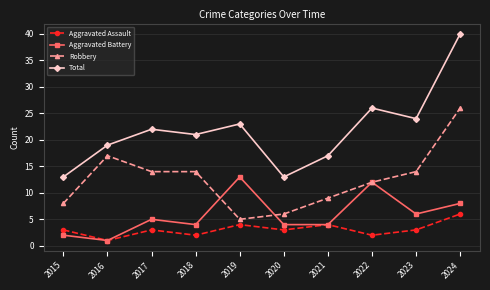

Reading left to right, list all the values displayed in this chart.

Aggravated Assault: 2015=3	2016=1	2017=3	2018=2	2019=4	2020=3	2021=4	2022=2	2023=3	2024=6
Aggravated Battery: 2015=2	2016=1	2017=5	2018=4	2019=13	2020=4	2021=4	2022=12	2023=6	2024=8
Robbery: 2015=8	2016=17	2017=14	2018=14	2019=5	2020=6	2021=9	2022=12	2023=14	2024=26
Total: 2015=13	2016=19	2017=22	2018=21	2019=23	2020=13	2021=17	2022=26	2023=24	2024=40